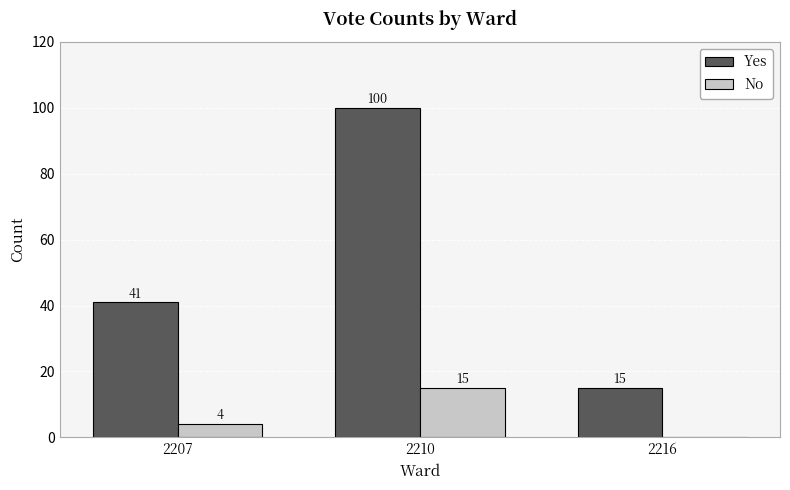

What is the difference between the Yes values at 2207 and 2210?

59